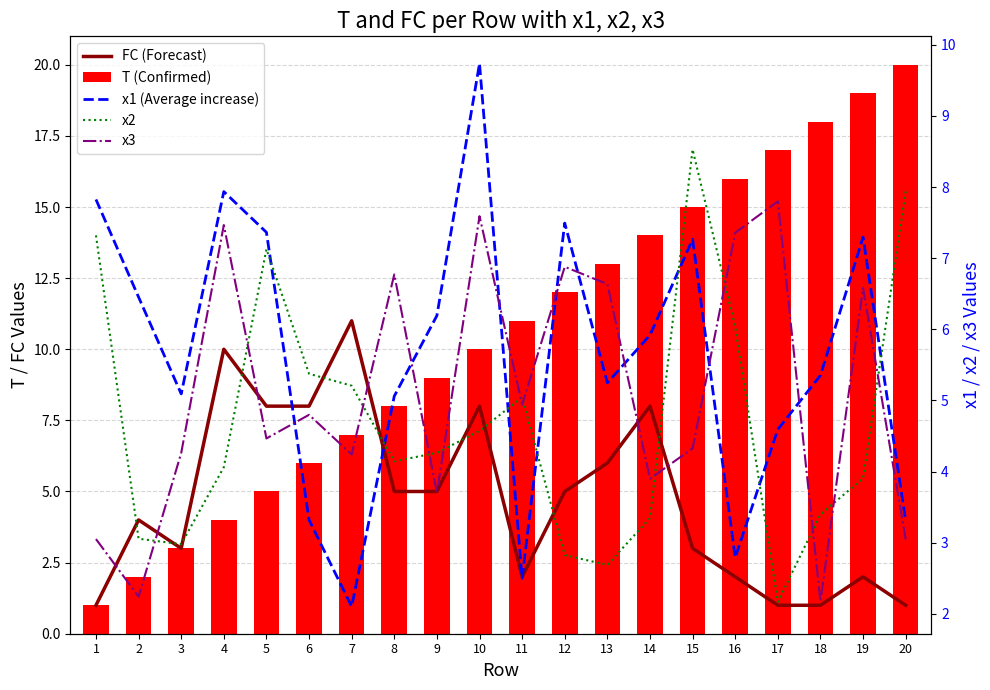

At 7, list the series in order from smallest to largest.

x1 (Average increase), x3, x2, T (Confirmed), FC (Forecast)